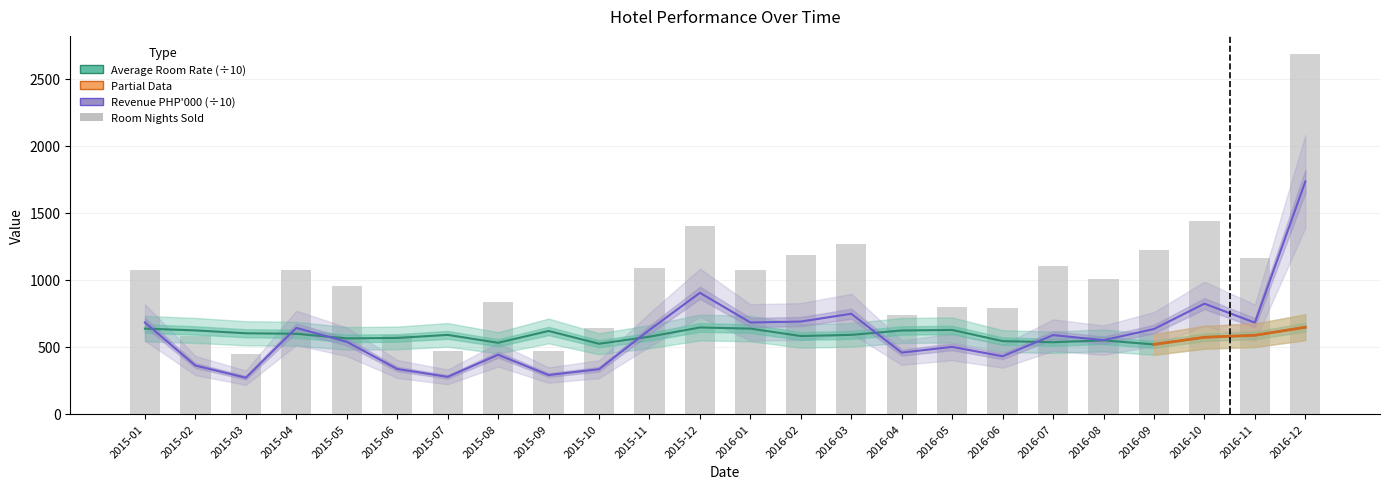

Is the value of Average Room Rate (÷10) at 2016-12 greater than the value of Room Nights Sold at 2016-02?

No